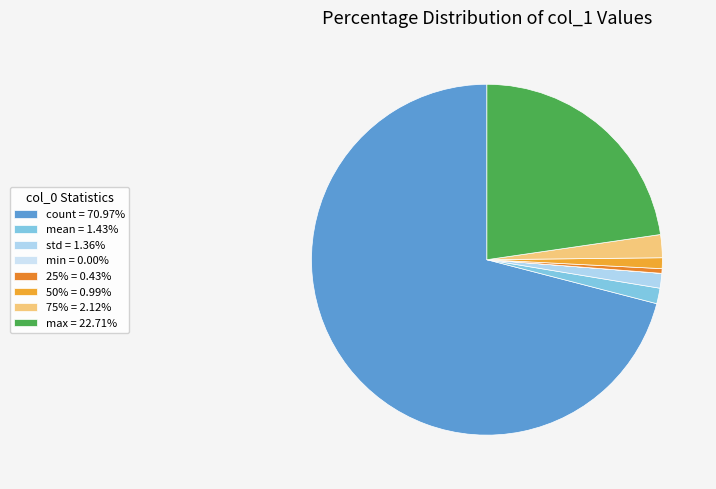

True or false: max accounts for 23% of the total.

True